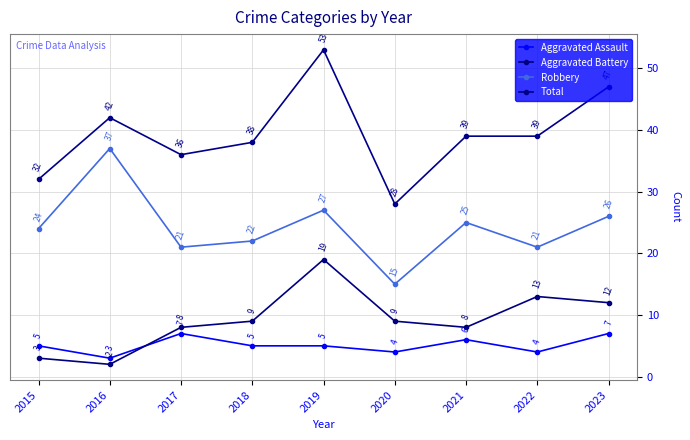

In Aggravated Battery, how many points are lower than both neighbors (excluding endpoints)?

2